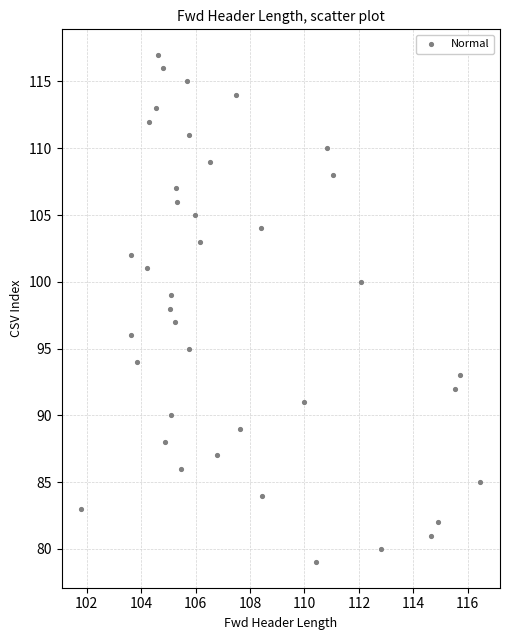

What is the range of Y values (max minus min)?

38